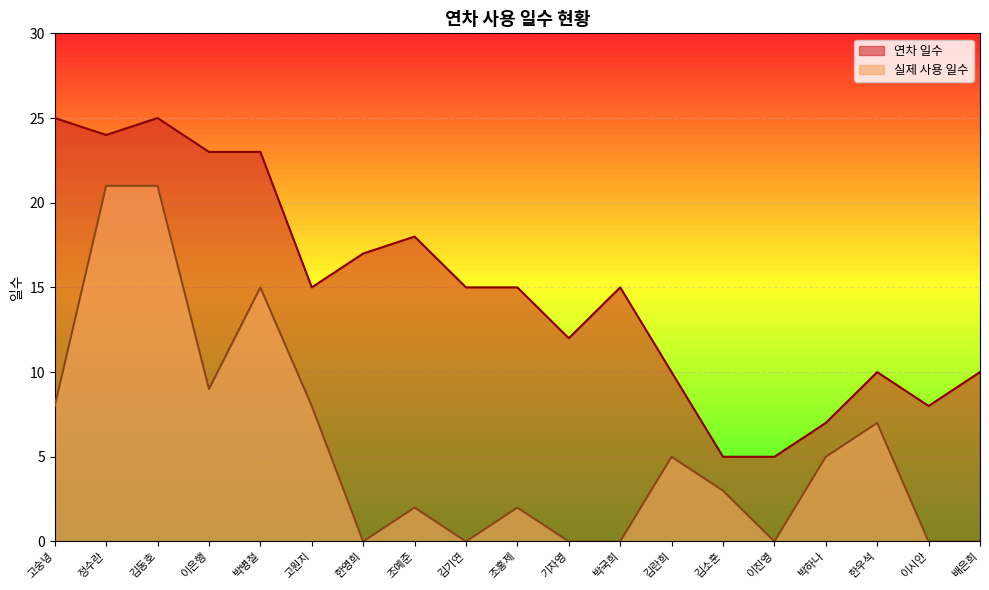

In 실제 사용 일수, how many points are higher than both neighbors (excluding endpoints)?

5